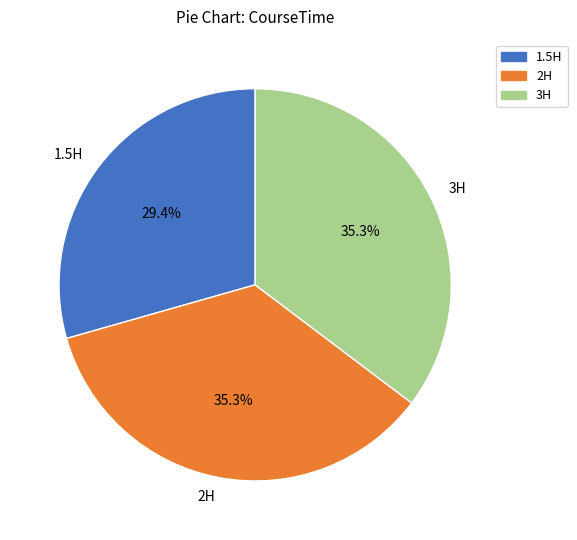

Does 2H account for over 50% of the chart?

No